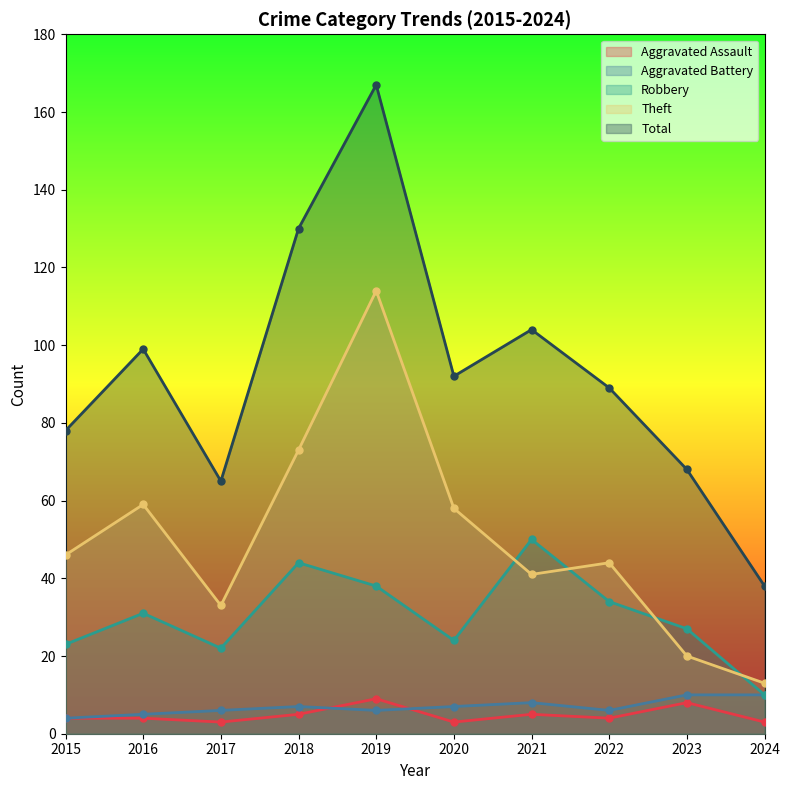

At which category is the sum across all series the highest?

2019